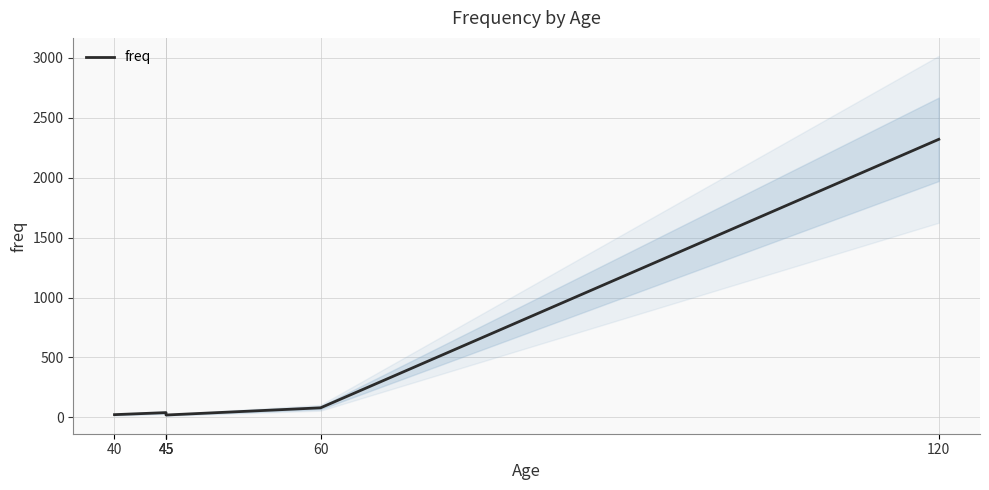

The chart shows a value of 20 at 45. True or false?

True